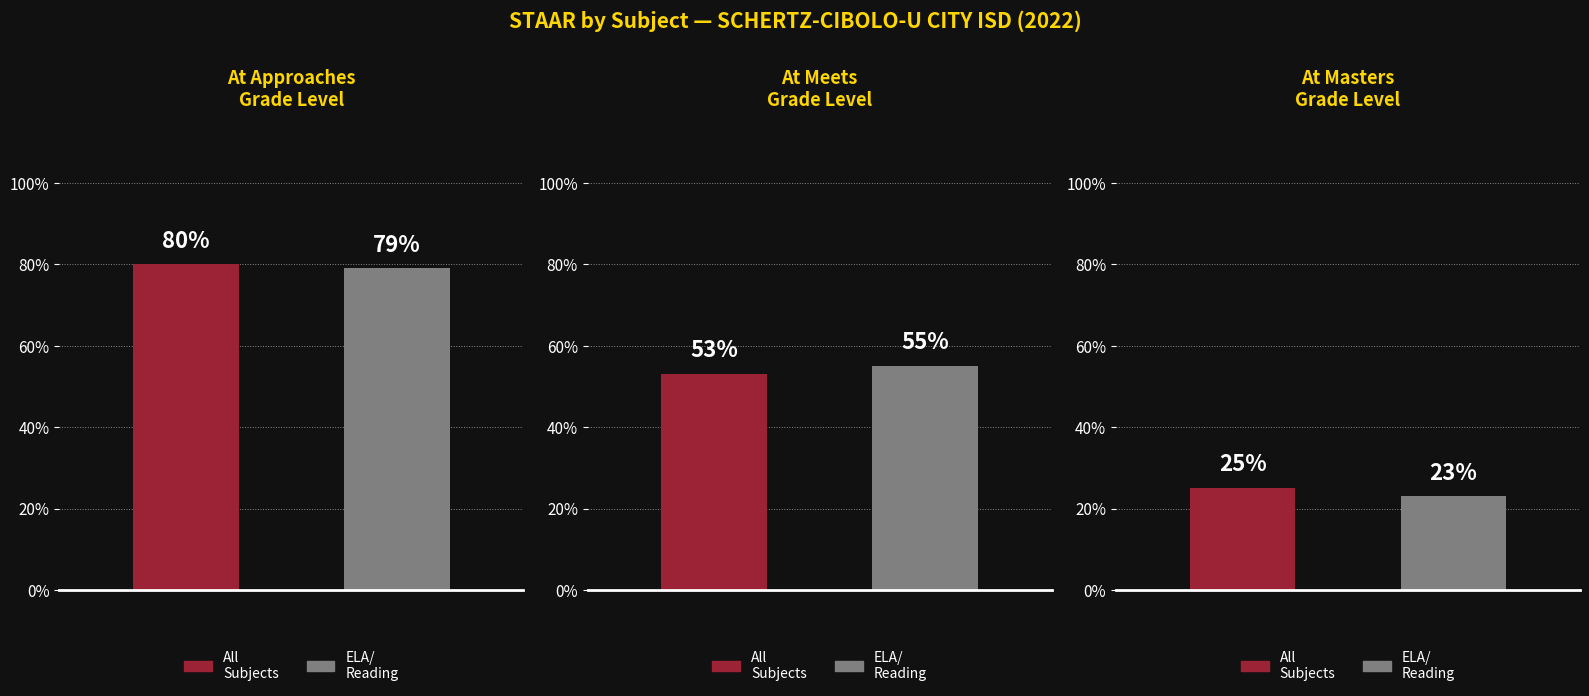

Count the All Subjects values in the range 0 to 1.

3